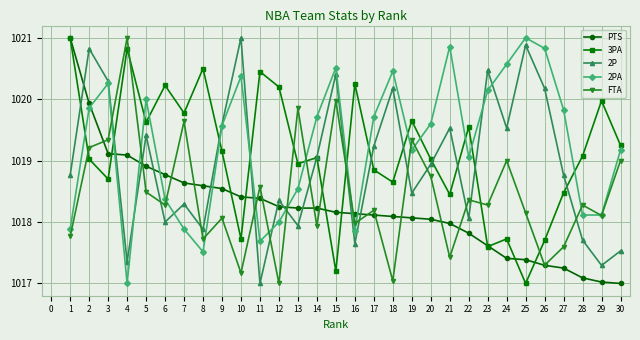

Where does the FTA series first go above 1018?

2